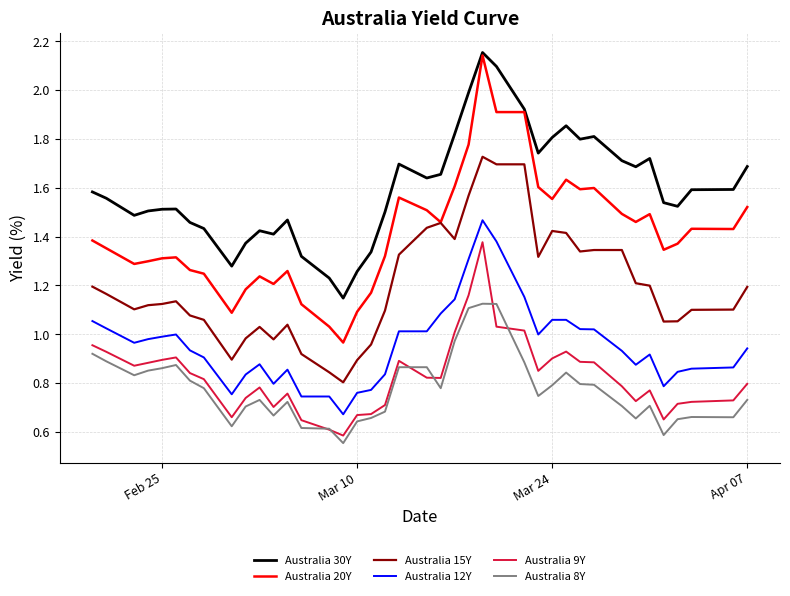

Which series has the largest range (max minus min)?

Australia 20Y